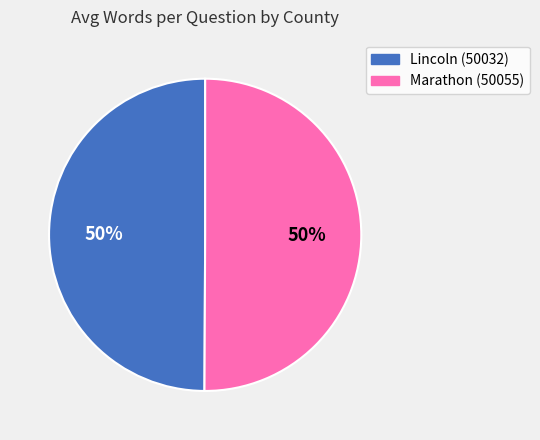

What percentage is the Marathon (50055) slice, to the nearest percent?

50%